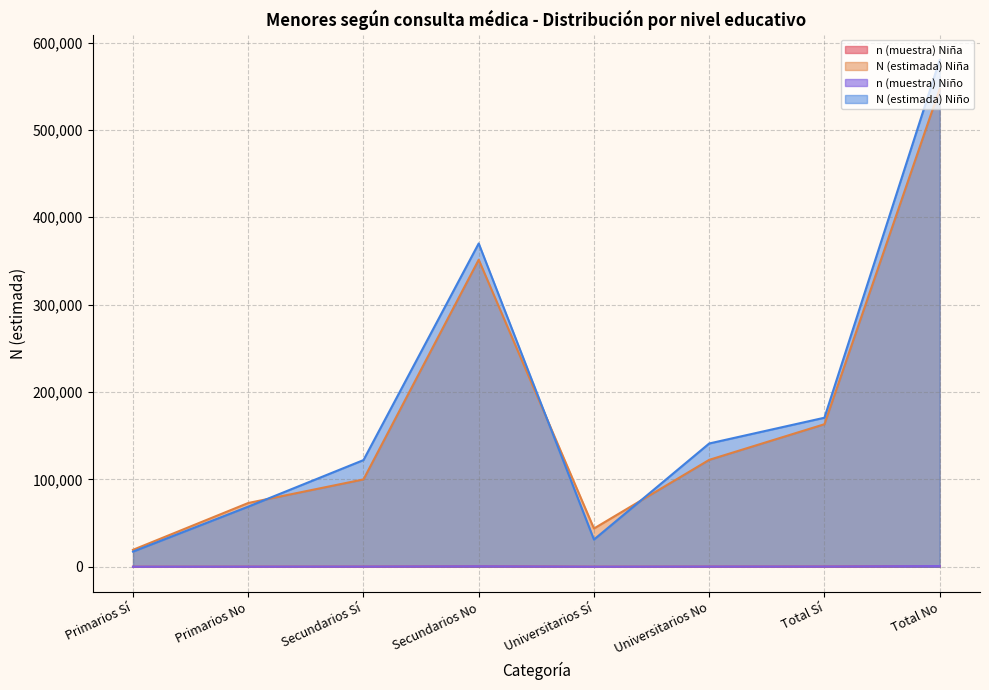

Reading right to left, list all the values displayed in this chart.

n (muestra) Niña: 788	235	175	60	508	146	105	29
N (estimada) Niña: 546808	163145	122355	43783	351464	99983	72990	19379
n (muestra) Niño: 825	245	200	44	530	175	95	26
N (estimada) Niño: 579986	170581	141091	31137	370055	122092	68841	17351